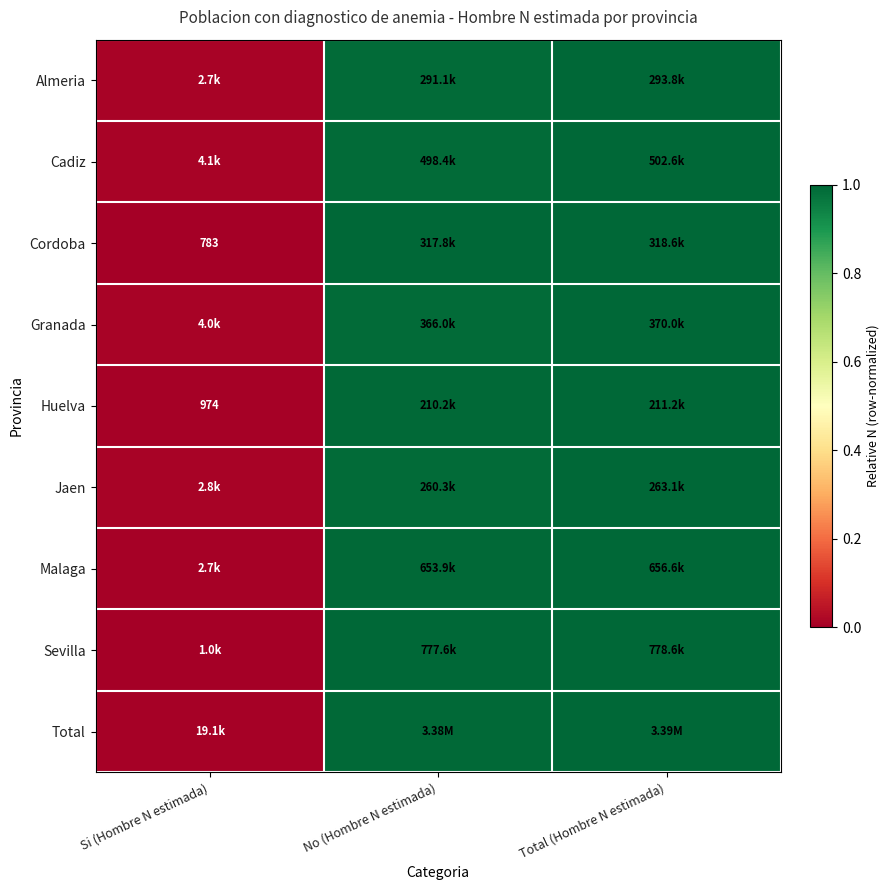

Which has a higher value, No (Hombre N estimada) or Si (Hombre N estimada)?

No (Hombre N estimada)